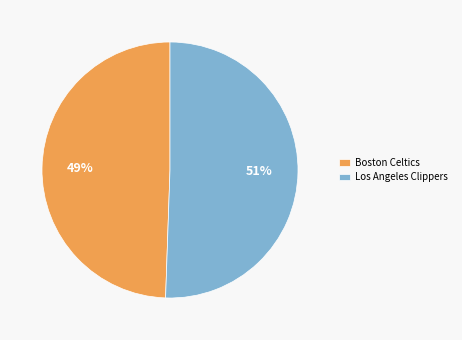

What is the smallest slice in the pie chart?

Boston Celtics